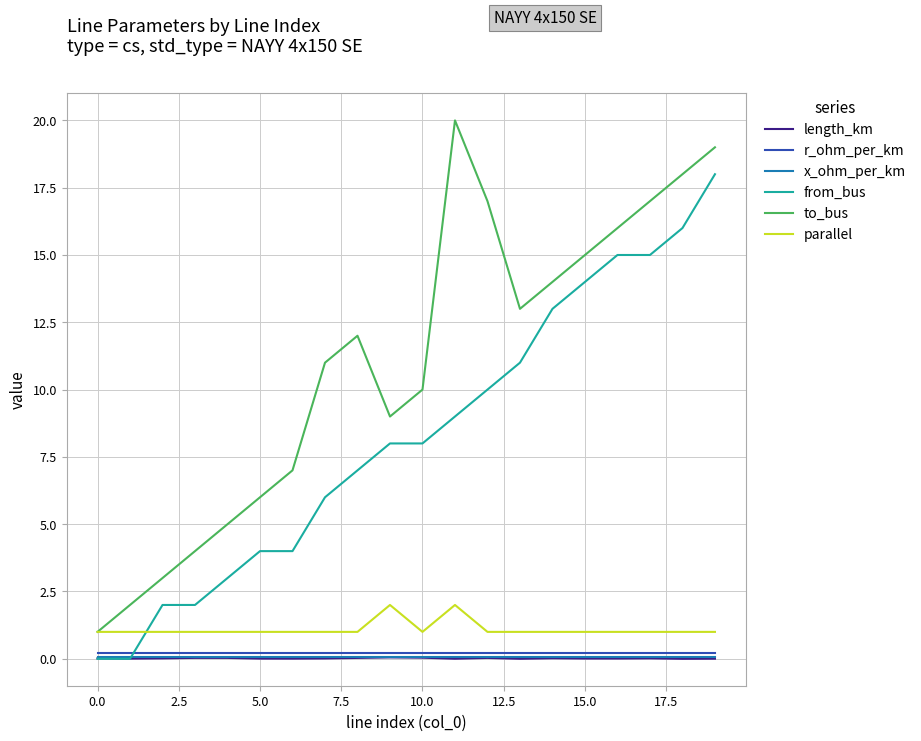

True or false: to_bus and x_ohm_per_km intersect in this chart.

False